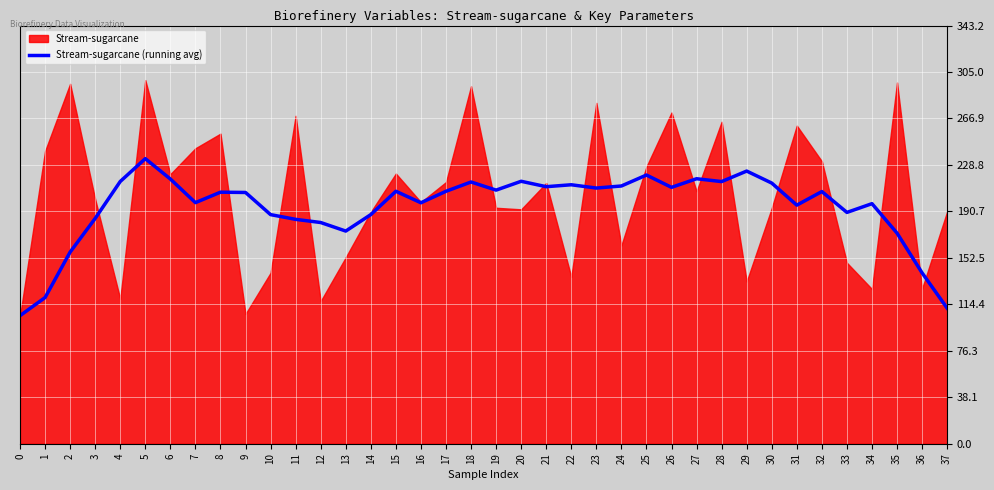

The Stream-sugarcane (running avg) series shows 81.3 at 16. True or false?

False